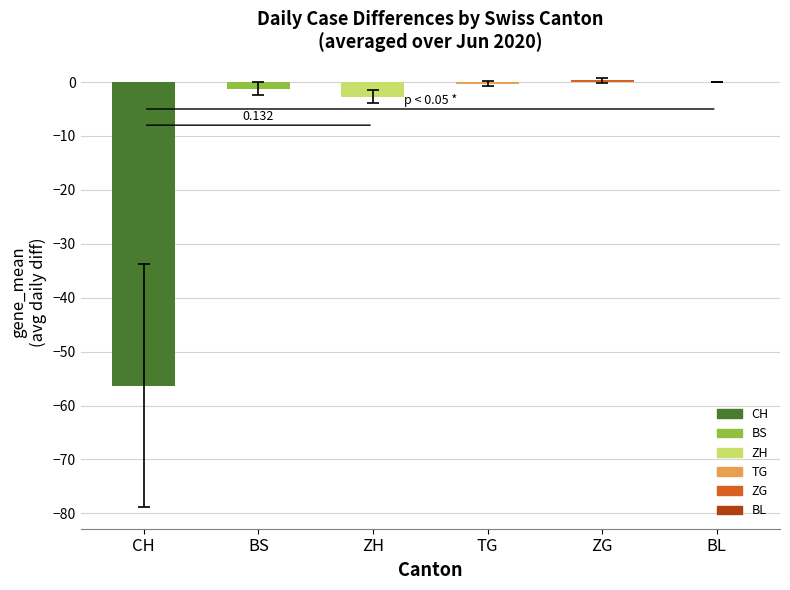

Count the number of categories in the chart.

6